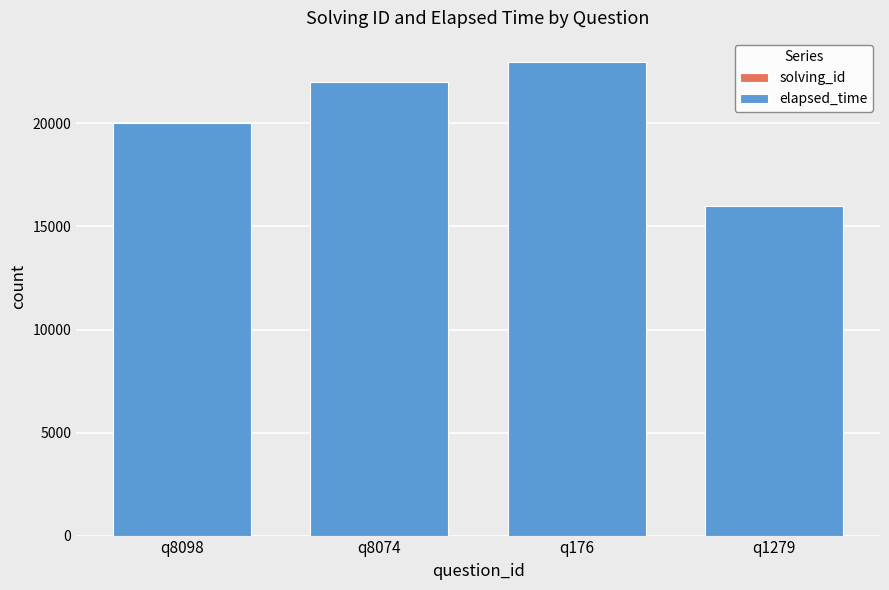

At which category is the sum across all series the highest?

q176